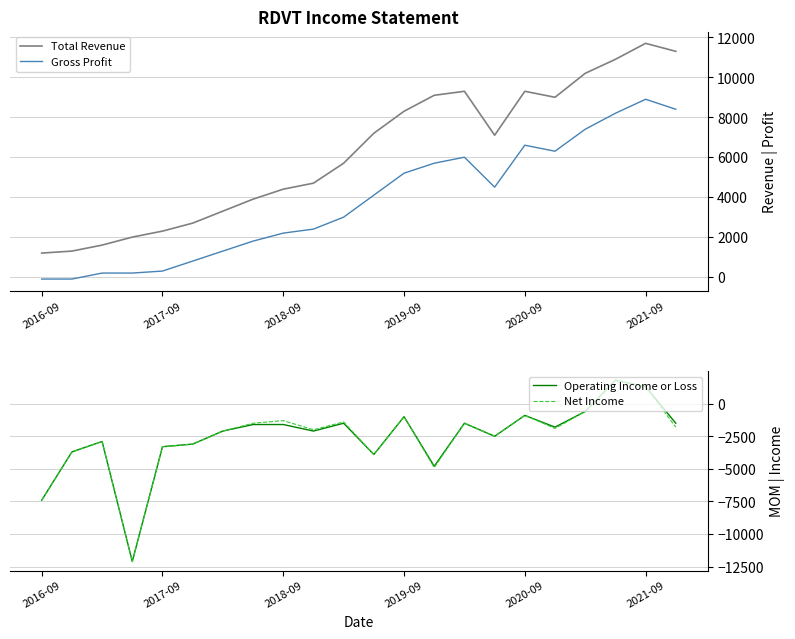

True or false: Gross Profit and Total Revenue cross at least once.

False